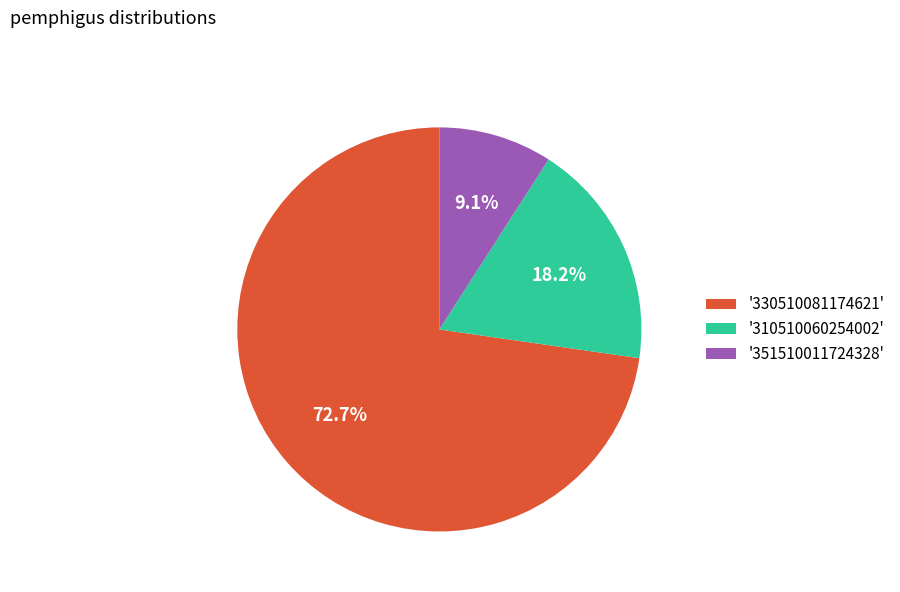

Which slice is the largest?

'330510081174621'